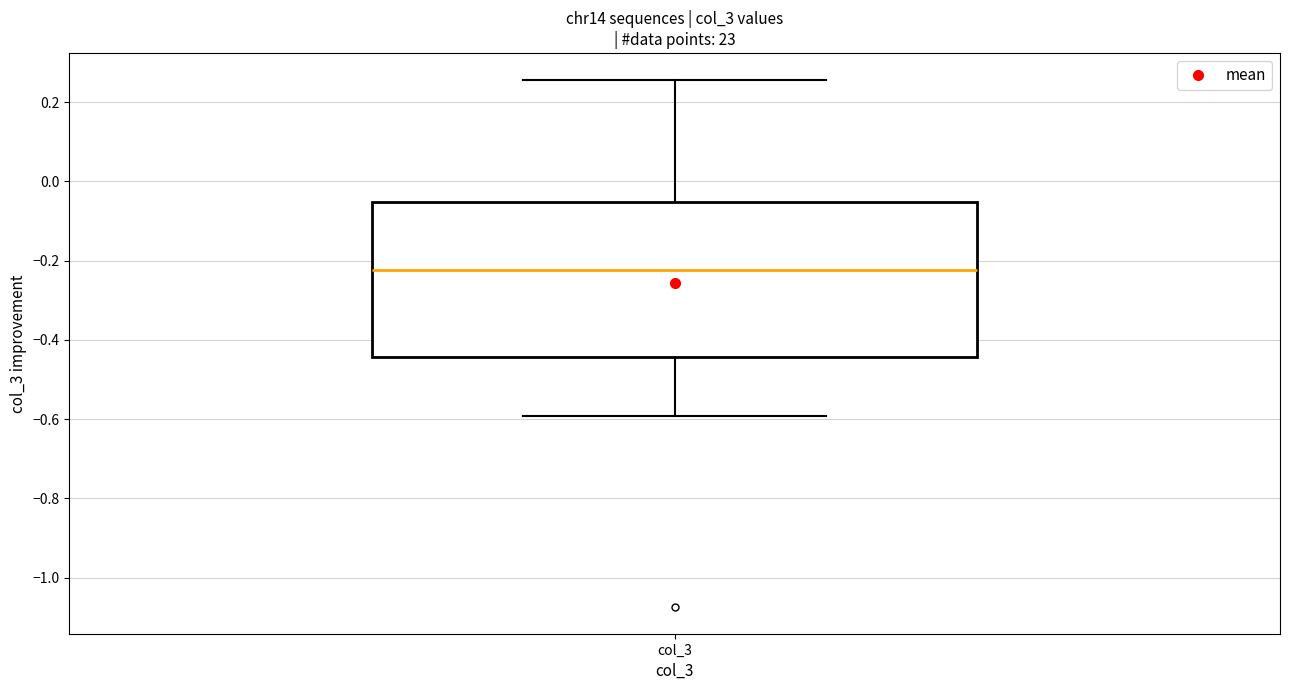

Where does the upper whisker of the box for col_3 end on the y-axis? The values are not printed on the chart, so give them approximately, as read against the axis.

0.26